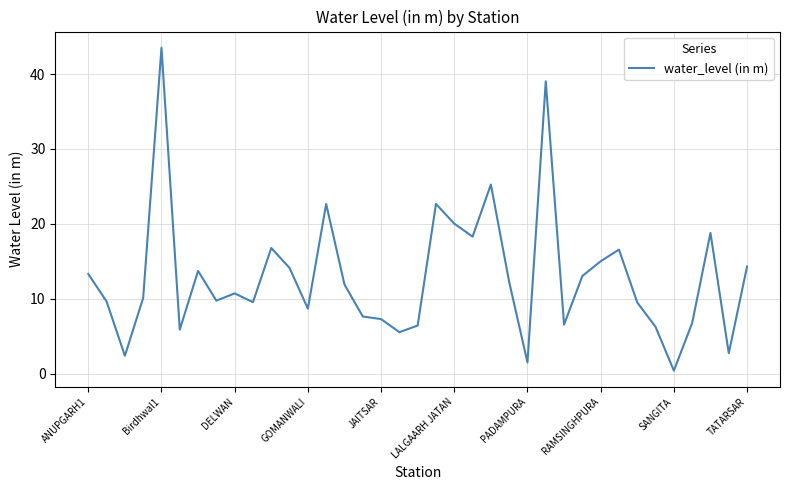

What is the difference between the maximum and minimum values?

43.1